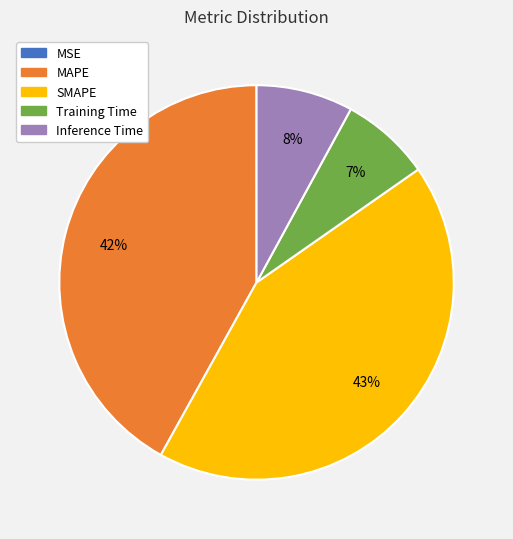

What is the largest slice in the pie chart?

SMAPE